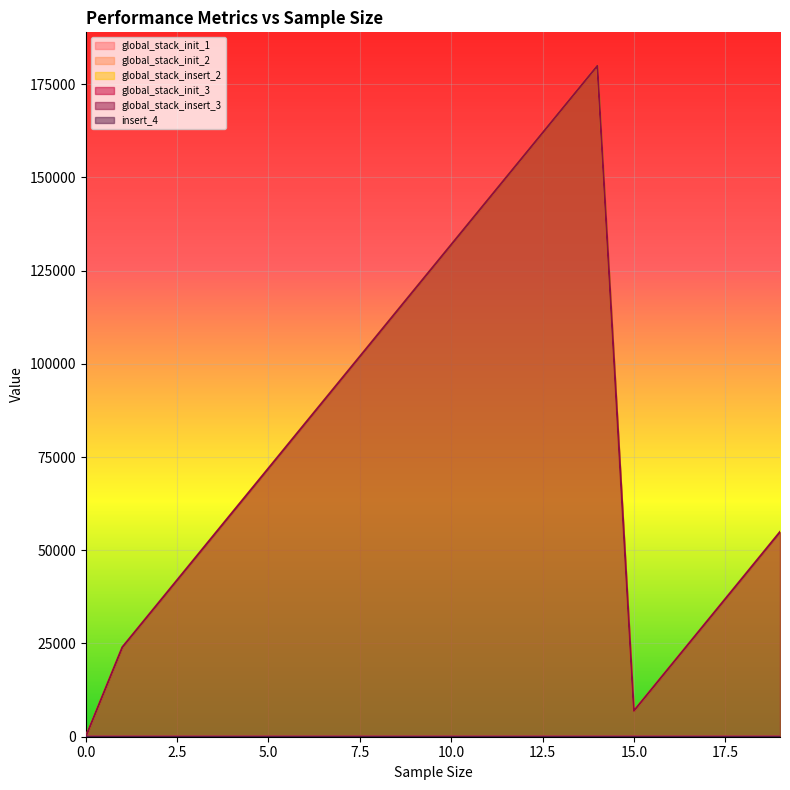

True or false: global_stack_init_2 has more than 0 interior local peaks.

False